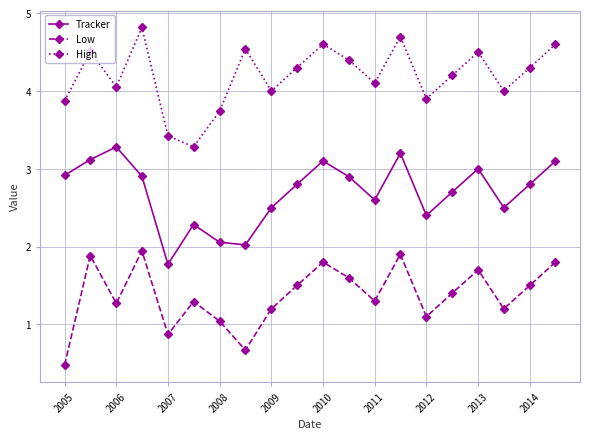

What is the value of the High point at the 16th from the left?

4.2